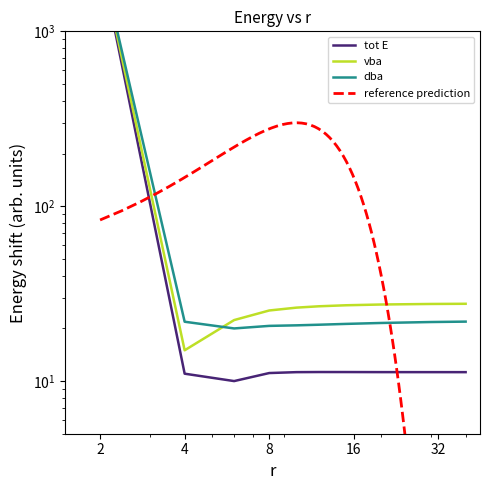

At which label does tot E first exceed 11?

2